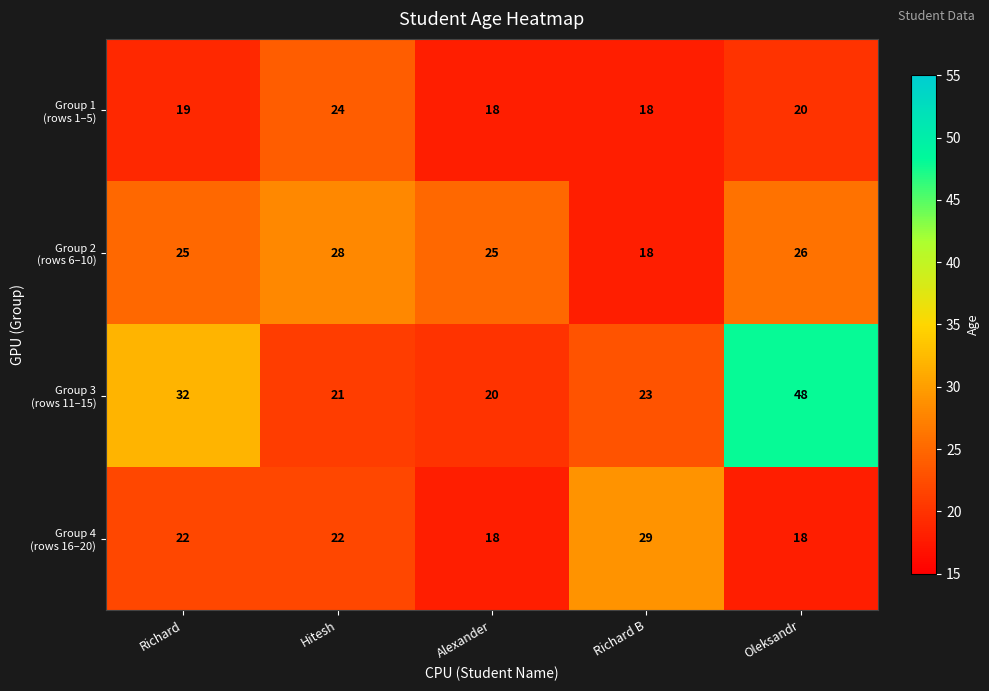

At which category is the sum across all series the highest?

Oleksandr